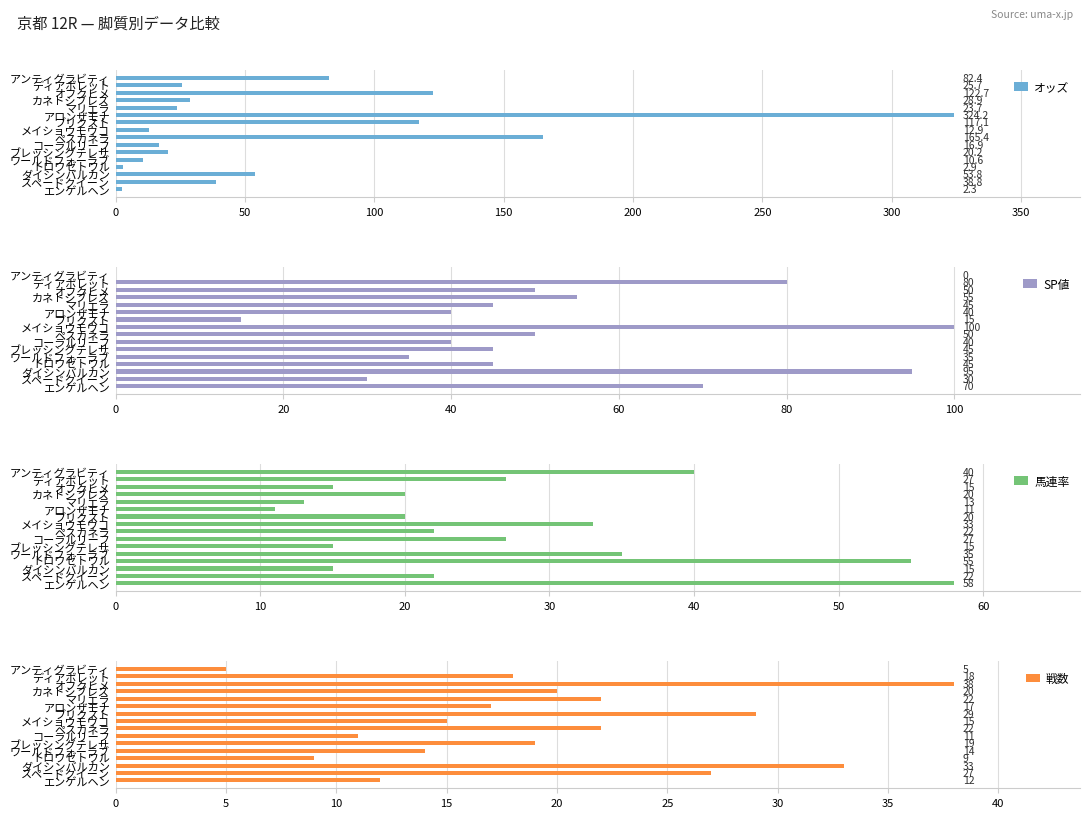

How many values in the 馬連率 series exceed 22?

7